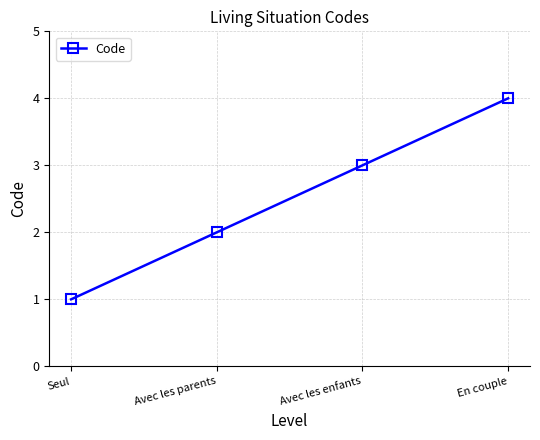

What position from the left is Seul?

1